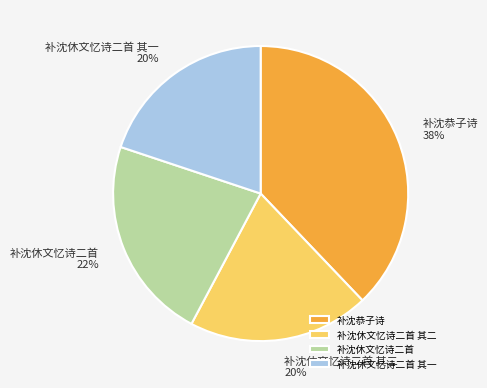

To the nearest percent, what is the difference between the 补沈恭子诗 and 补沈休文忆诗二首 其一 slice percentages?

18%